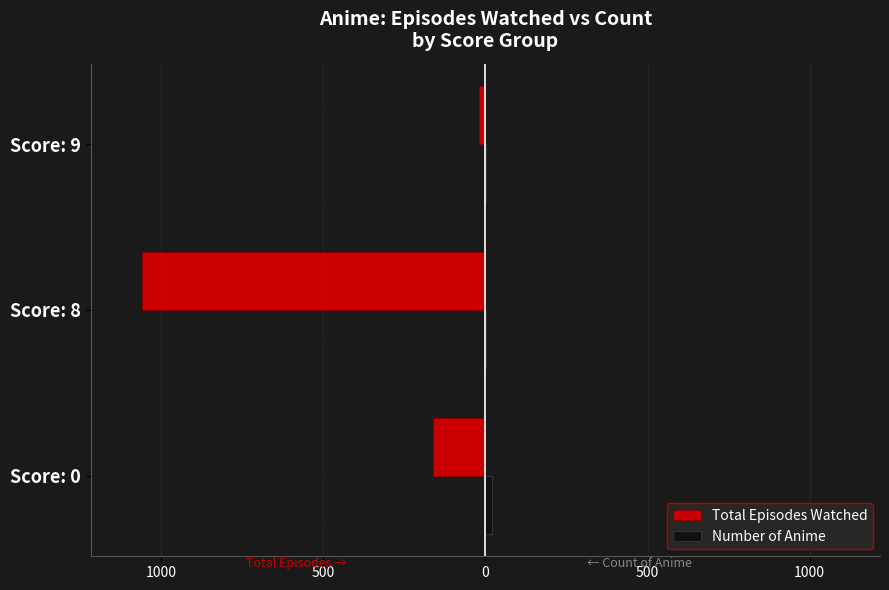

How many data points in Total Episodes Watched are less than -160?

1